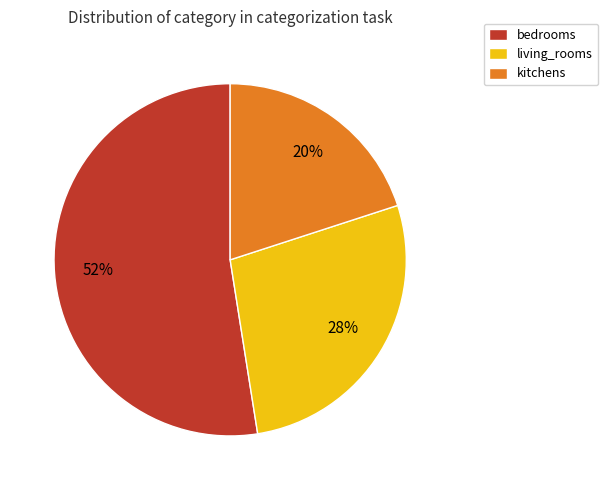

Rank the categories by value from lowest to highest.

kitchens, living_rooms, bedrooms